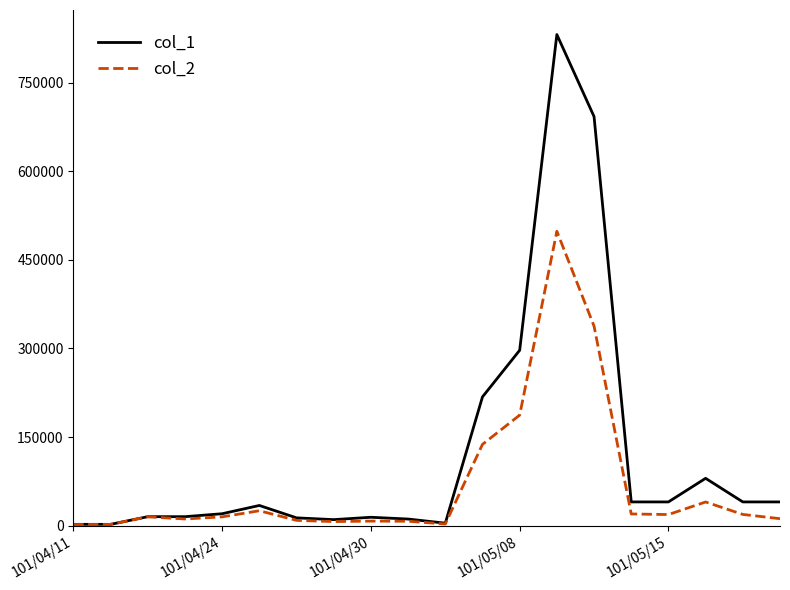

What is the greatest value displayed?

832000